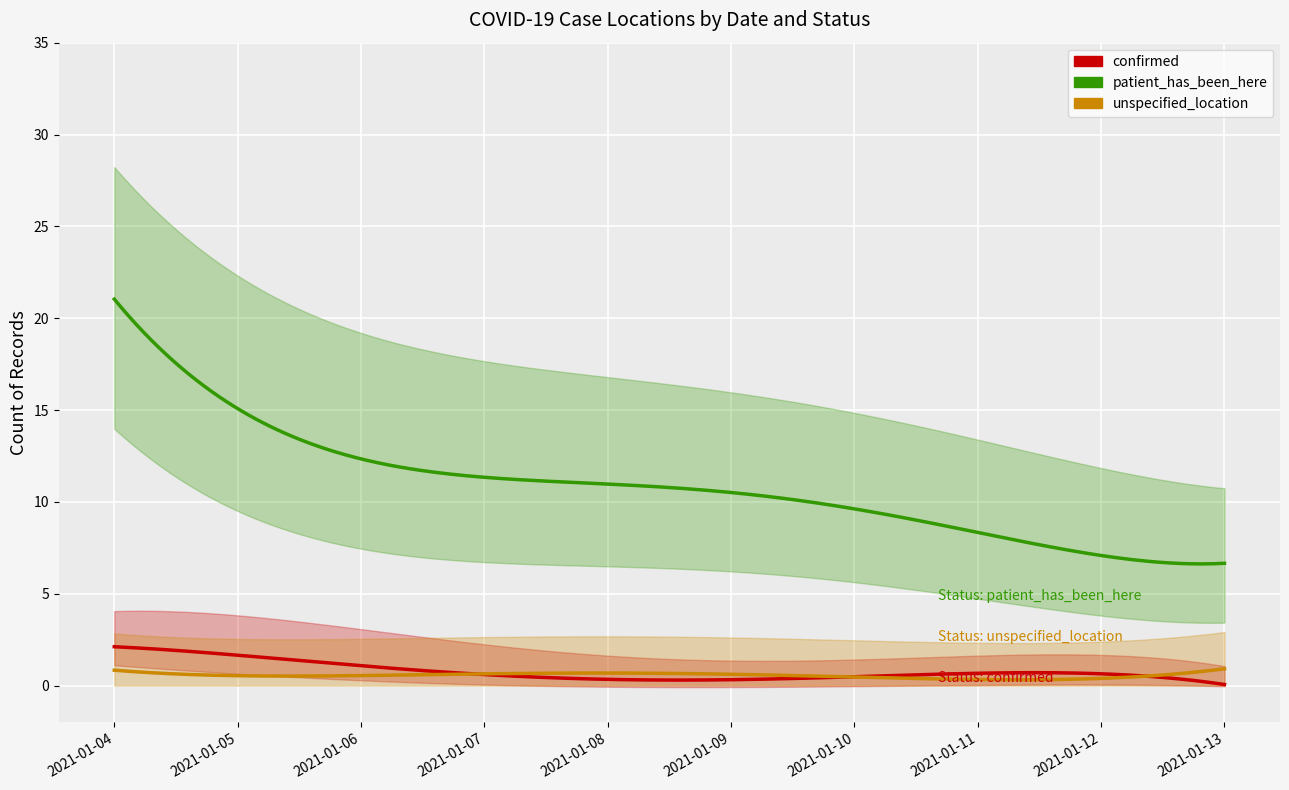

What are all the series names shown in the legend?

confirmed, patient_has_been_here, unspecified_location